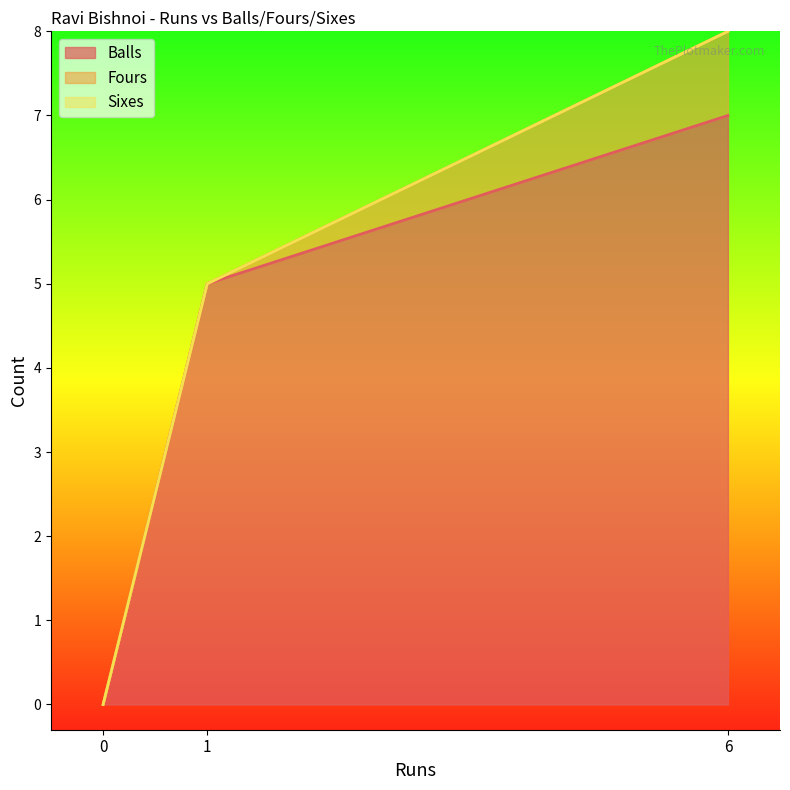

Rank the series by their maximum value, from highest to lowest.

Balls, Fours, Sixes